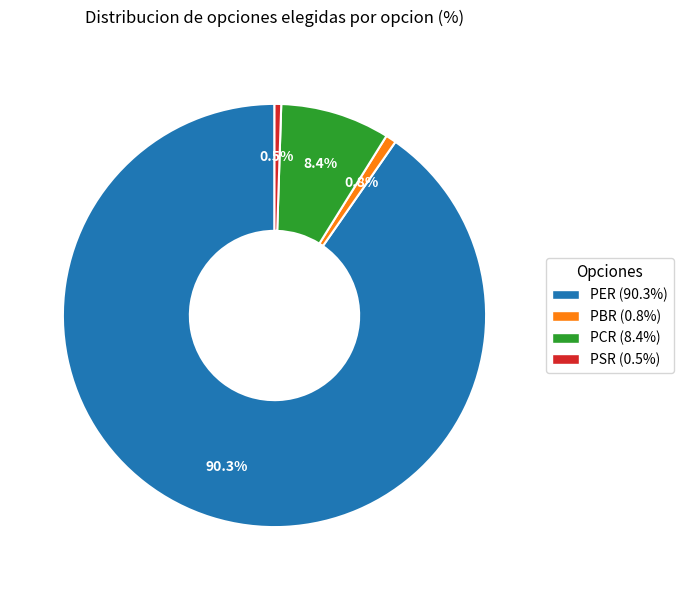

What portion of the pie excludes PER?

9.7%